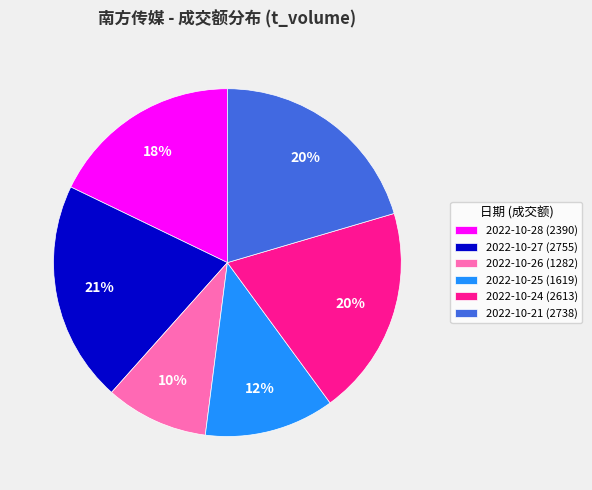

What percentage is the 2022-10-25 (1619) slice, to the nearest percent?

12%